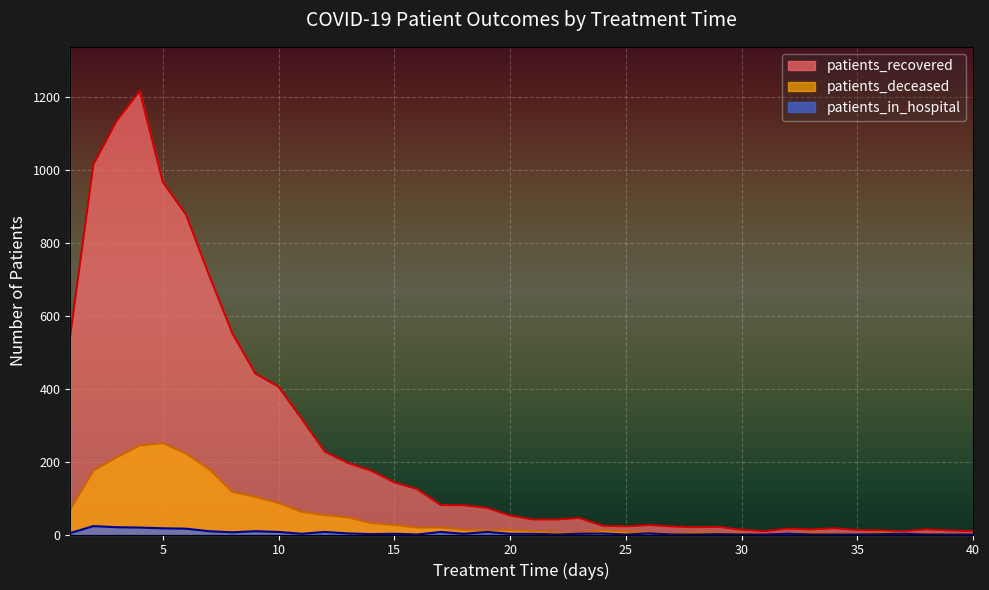

Which label corresponds to the smallest value in the chart?

35